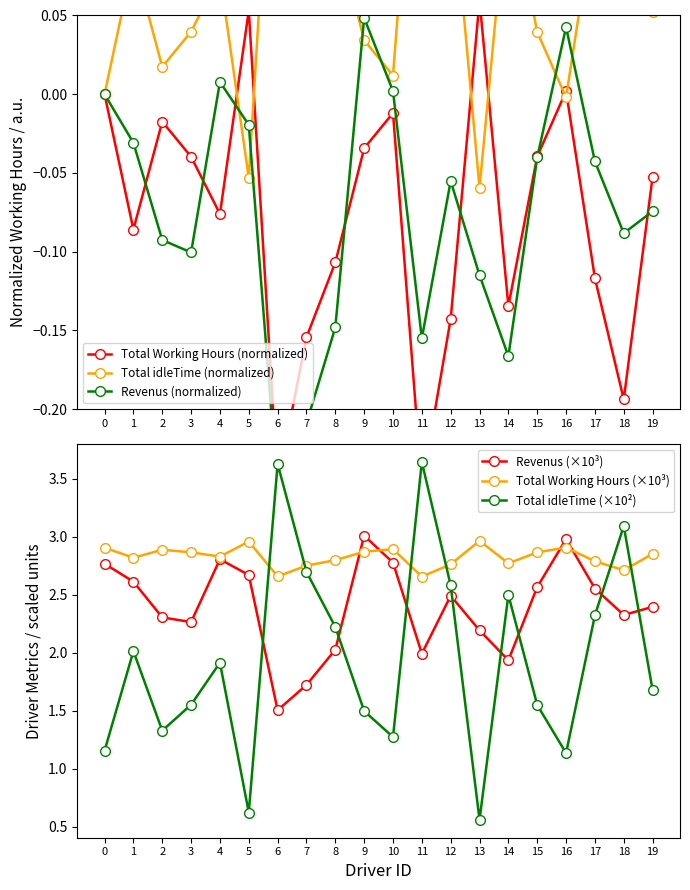

Reading left to right, transcribe all the data shown in this chart.

Total Working Hours (normalized): 0.0	-0.1	-0.0	-0.0	-0.1	0.1	-0.2	-0.2	-0.1	-0.0	-0.0	-0.2	-0.1	0.1	-0.1	-0.0	0.0	-0.1	-0.2	-0.1
Total idleTime (normalized): 0.0	0.1	0.0	0.0	0.1	-0.1	0.2	0.2	0.1	0.0	0.0	0.2	0.1	-0.1	0.1	0.0	-0.0	0.1	0.2	0.1
Revenus (normalized): 0.0	-0.0	-0.1	-0.1	0.0	-0.0	-0.3	-0.2	-0.1	0.0	0.0	-0.2	-0.1	-0.1	-0.2	-0.0	0.0	-0.0	-0.1	-0.1
Revenus (×10³): 2.8	2.6	2.3	2.3	2.8	2.7	1.5	1.7	2.0	3.0	2.8	2.0	2.5	2.2	1.9	2.6	3.0	2.6	2.3	2.4
Total Working Hours (×10³): 2.9	2.8	2.9	2.9	2.8	3.0	2.7	2.8	2.8	2.9	2.9	2.7	2.8	3.0	2.8	2.9	2.9	2.8	2.7	2.9
Total idleTime (×10²): 1.2	2.0	1.3	1.6	1.9	0.6	3.6	2.7	2.2	1.5	1.3	3.6	2.6	0.6	2.5	1.5	1.1	2.3	3.1	1.7